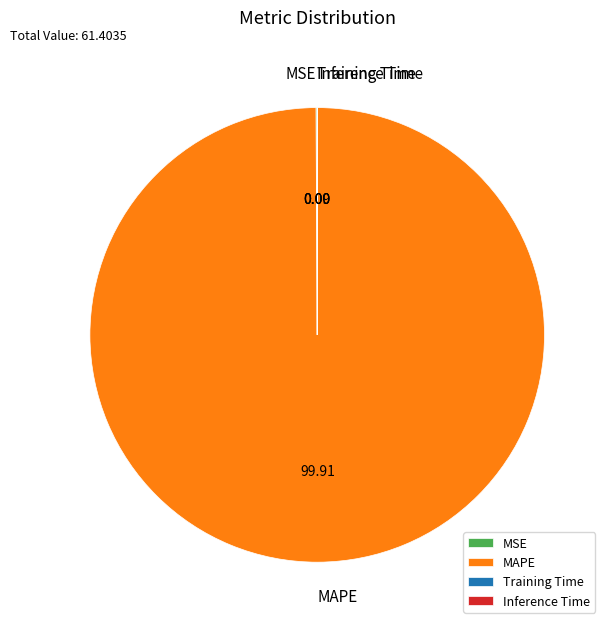

What is the largest slice in the pie chart?

MAPE